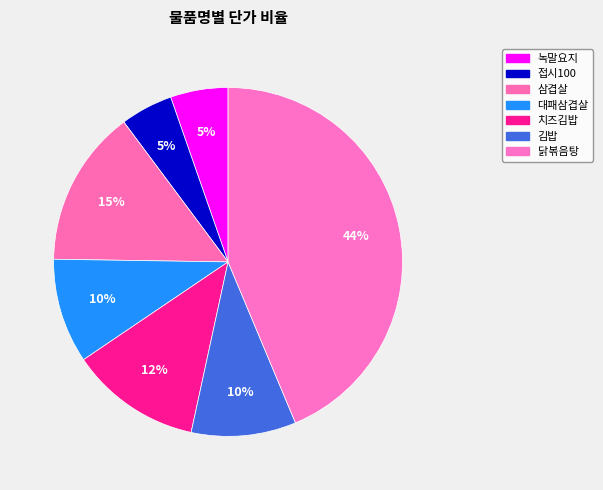

Count the number of slices in the pie.

7